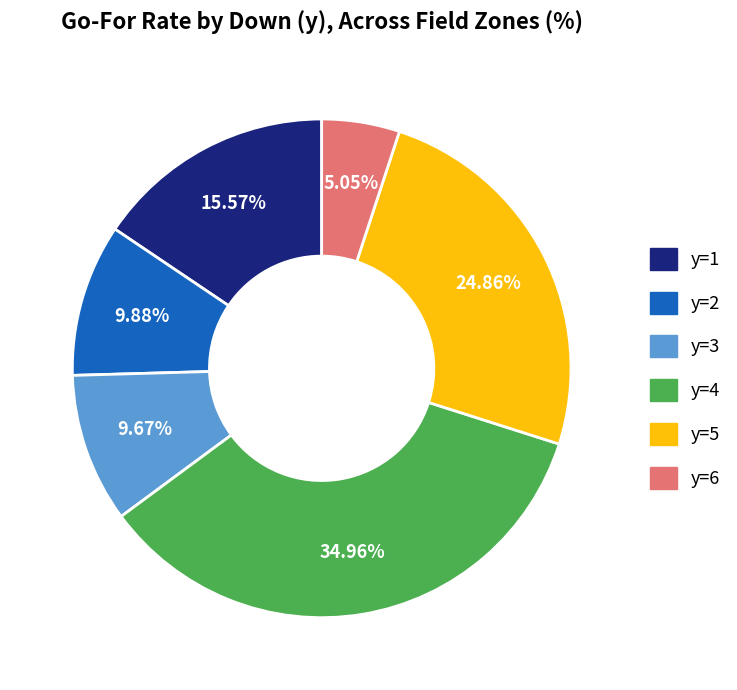

Is there a majority slice in this chart?

No